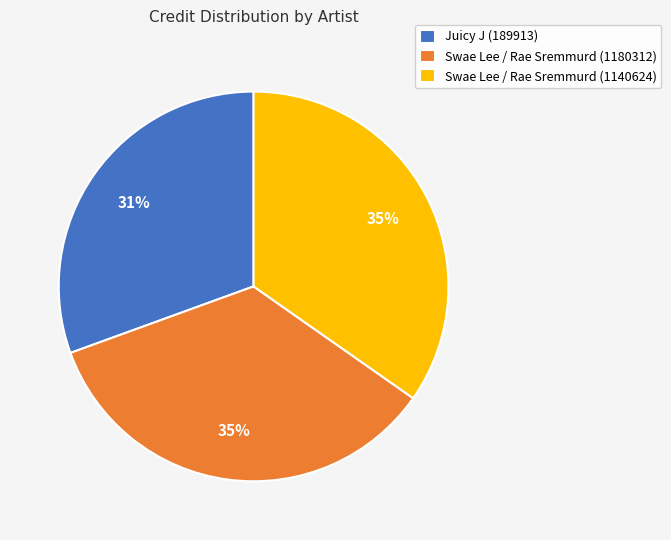

Does Swae Lee / Rae Sremmurd (1180312) represent more than half of the total?

No